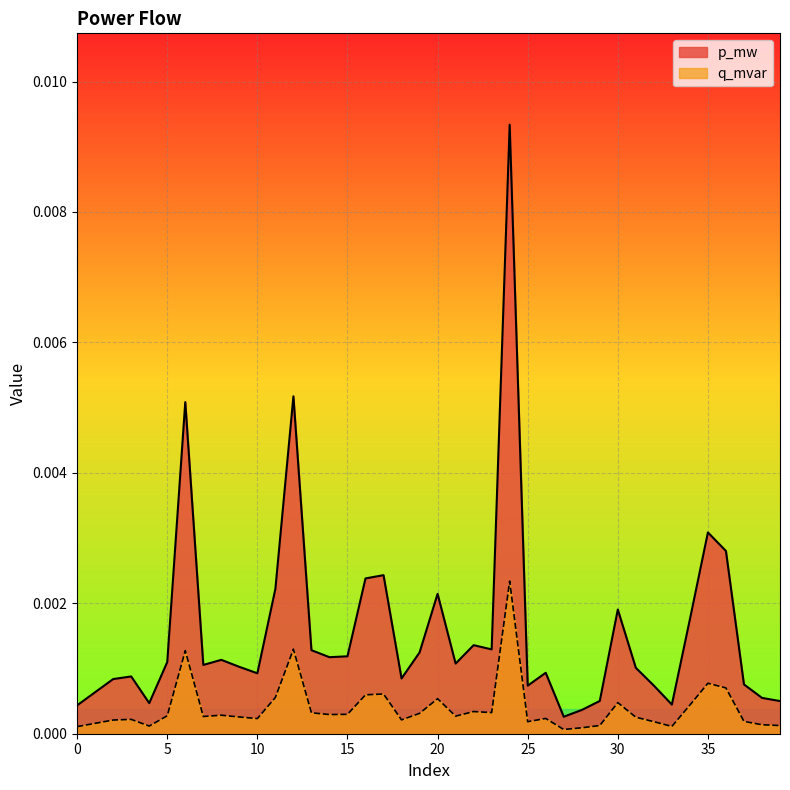

List the series in order of their peak value, lowest first.

q_mvar, p_mw